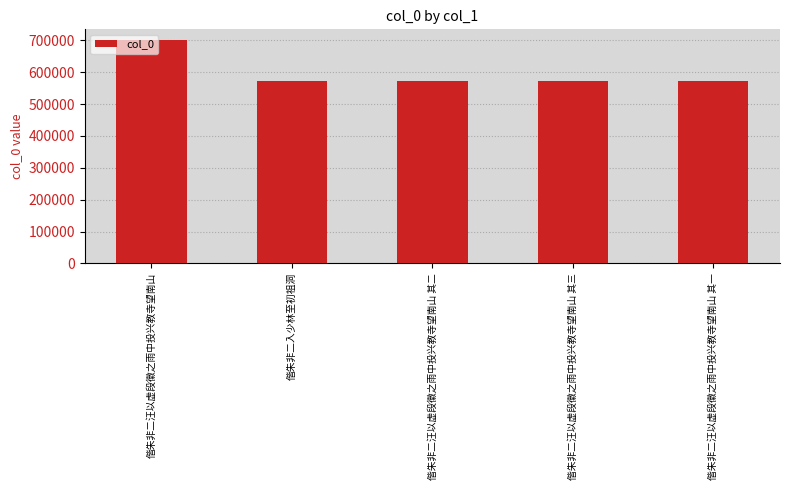

What is the change in value from 偕朱非二汪以虚段徽之雨中投兴教寺望南山 to 偕朱非二入少林至初祖洞?

-126735